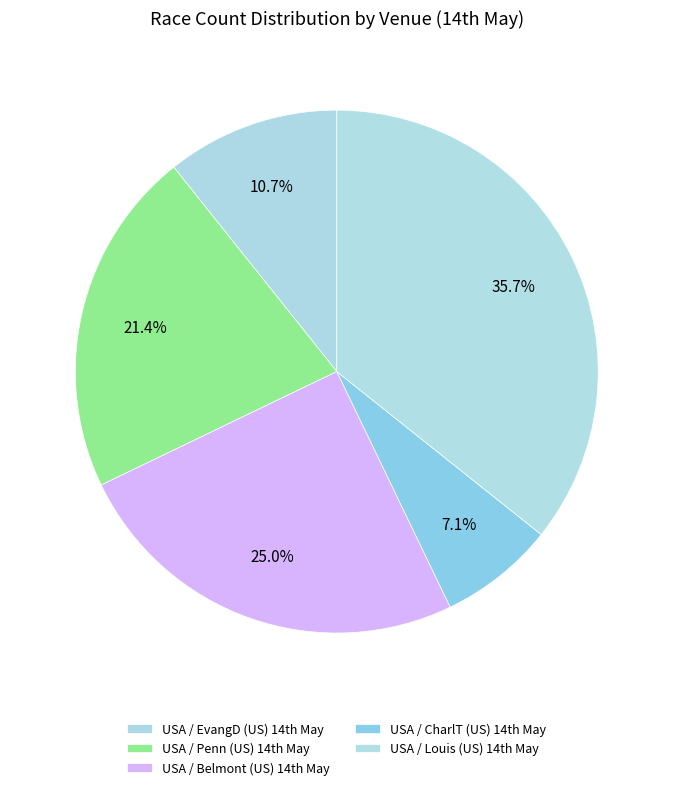

Does any single category account for the majority?

No